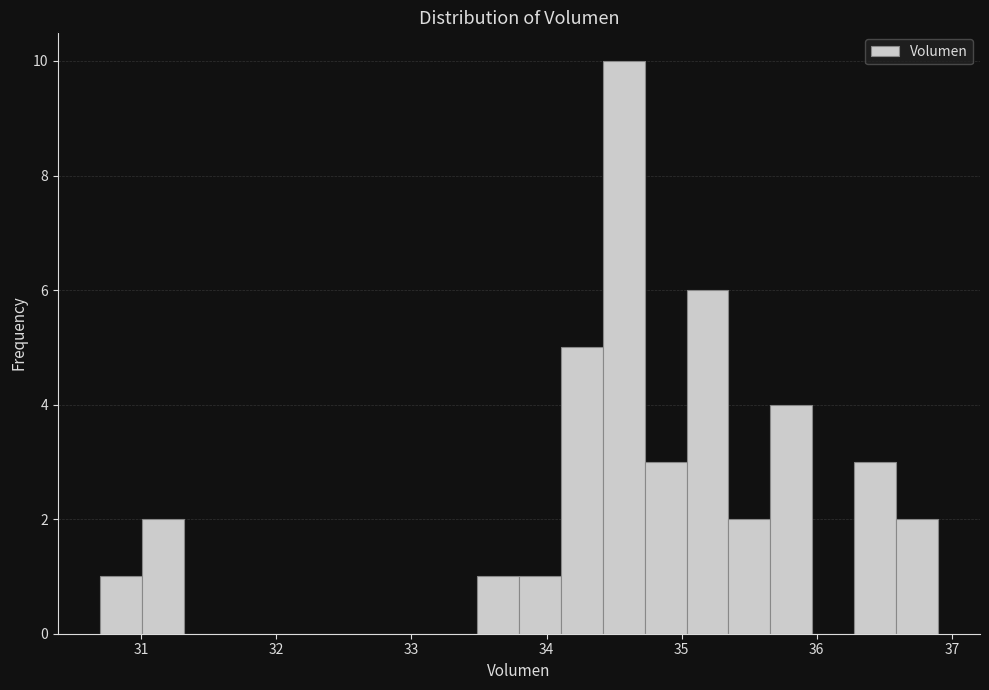

Read against the x-axis, roughly where is the centre of the tallest bar?

34.6